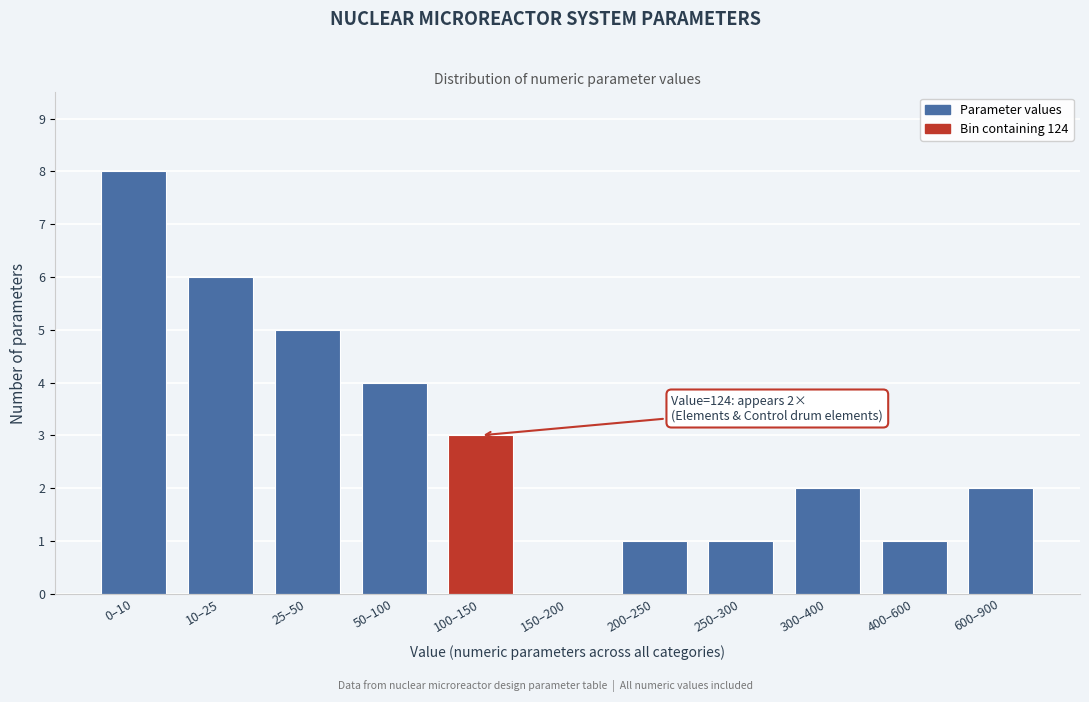

Reading left to right, extract all data points from this chart.

0–10=8	10–25=6	25–50=5	50–100=4	100–150=3	150–200=0	200–250=1	250–300=1	300–400=2	400–600=1	600–900=2